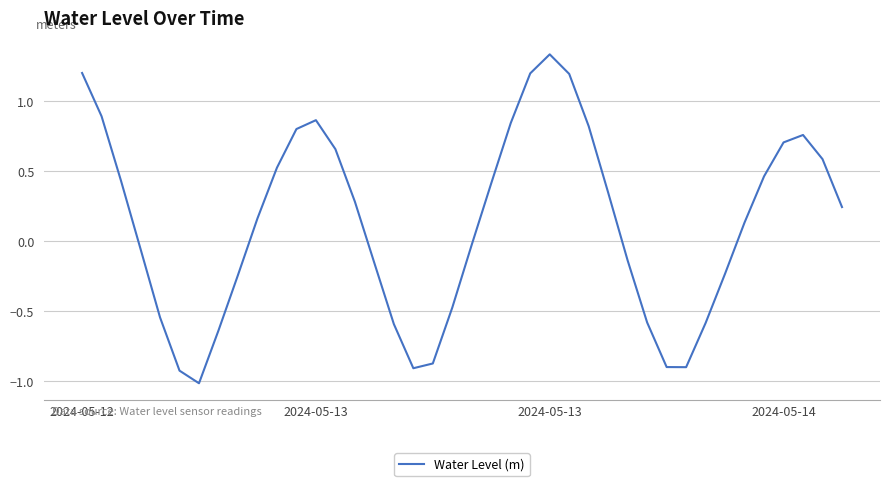

What is the smallest value displayed?

-1.0